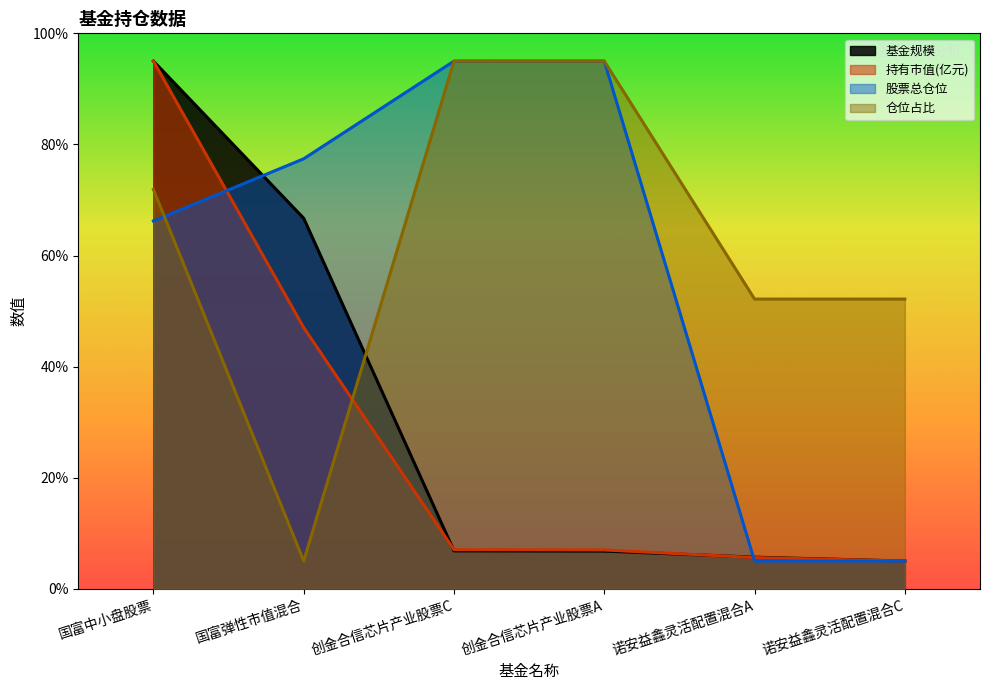

List the labels in order of 持有市值(亿元) value, largest first.

国富中小盘股票, 国富弹性市值混合, 创金合信芯片产业股票C, 创金合信芯片产业股票A, 诺安益鑫灵活配置混合A, 诺安益鑫灵活配置混合C